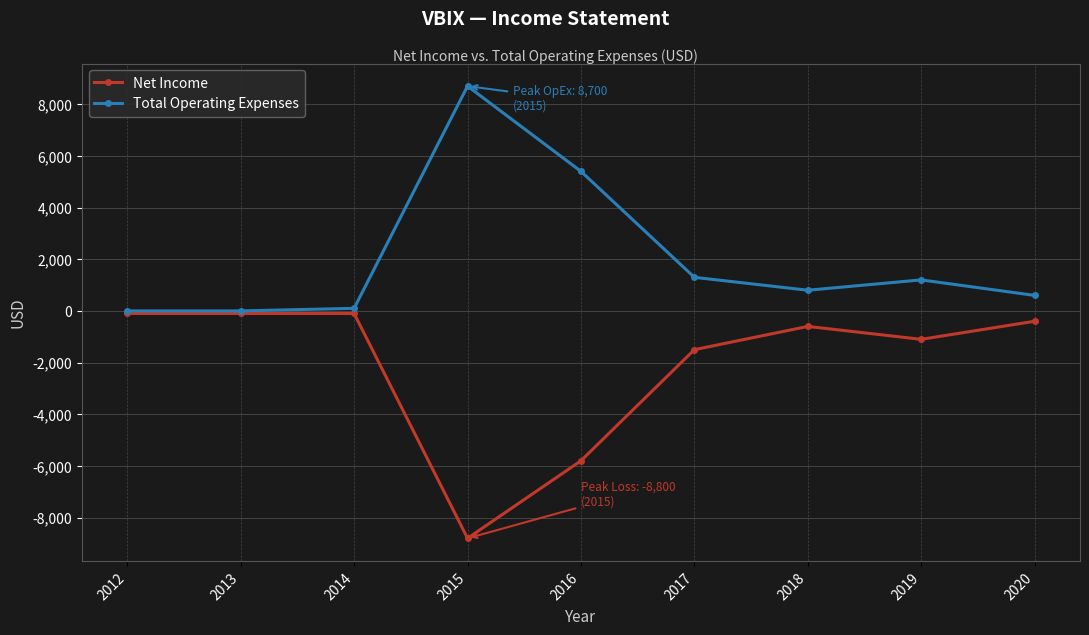

True or false: Total Operating Expenses has more than 0 interior local peaks.

True